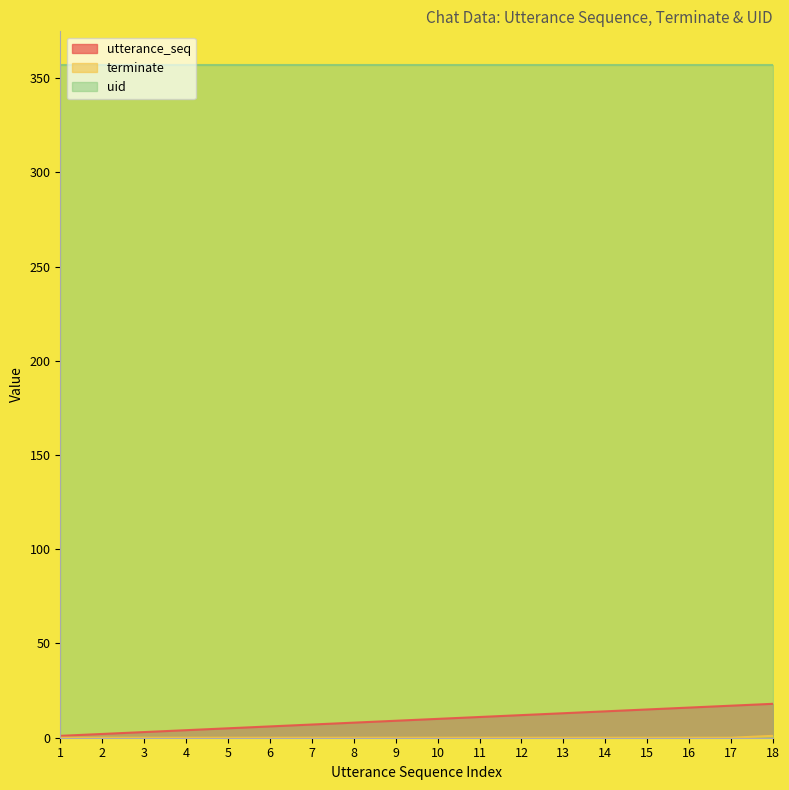

Read the utterance_seq value at 18, to the nearest 5.

20